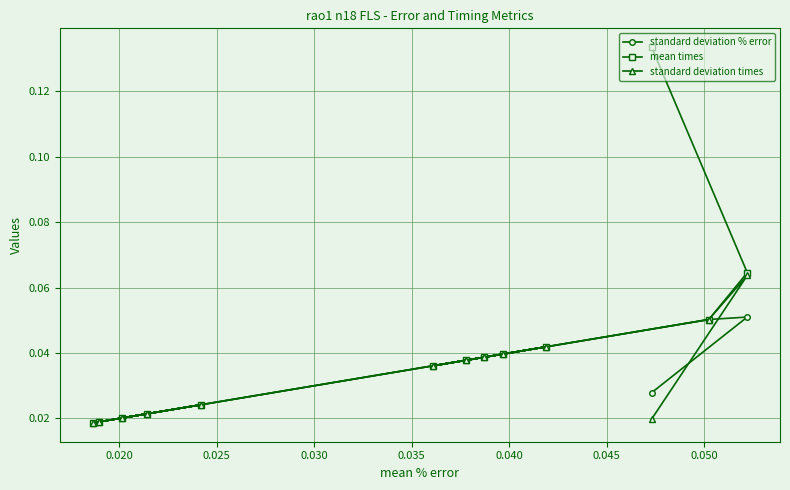

True or false: mean times and standard deviation % error cross at least once.

False